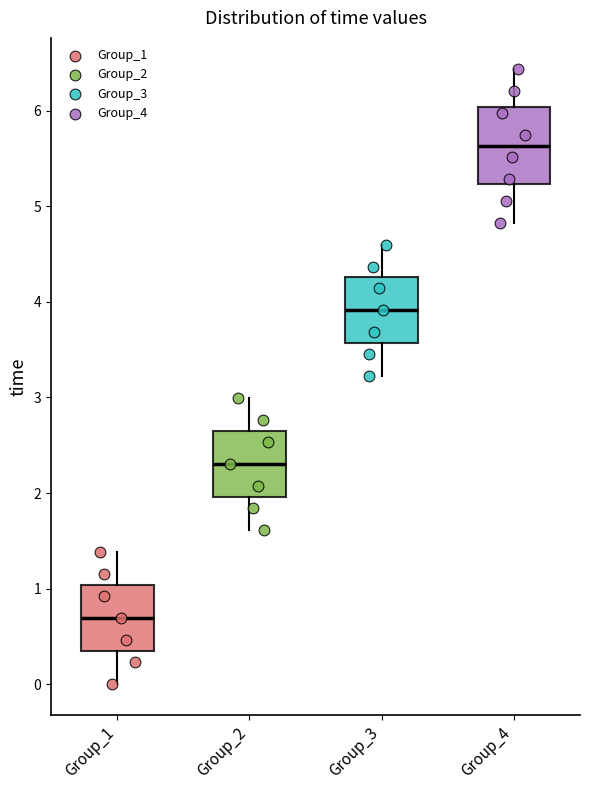

Comparing the boxes themselves (not the whiskers), which one is the tallest?

Group_4